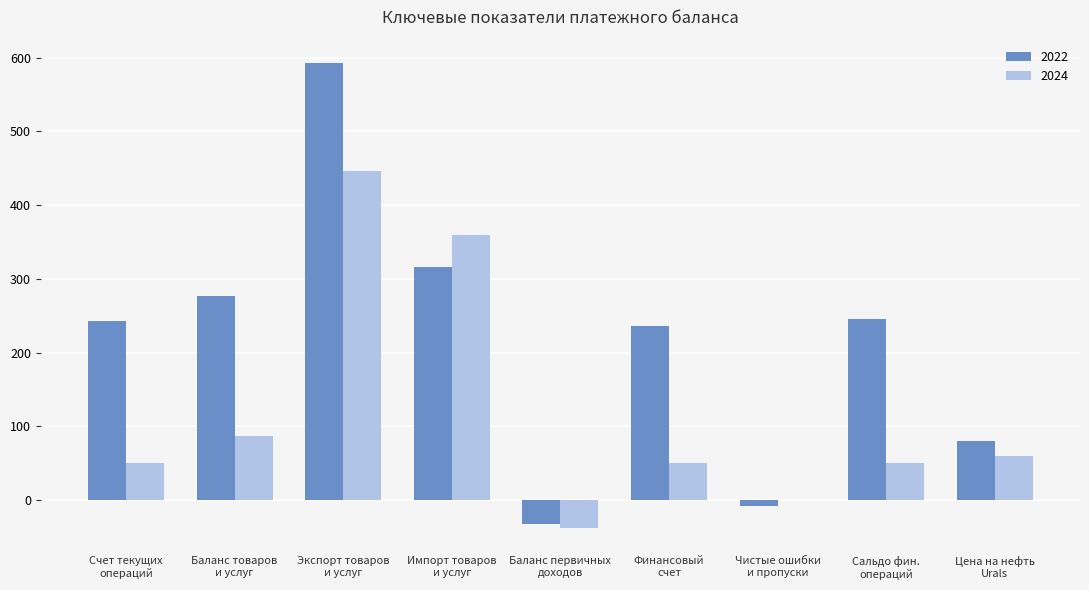

What is the maximum value for 2024?

446